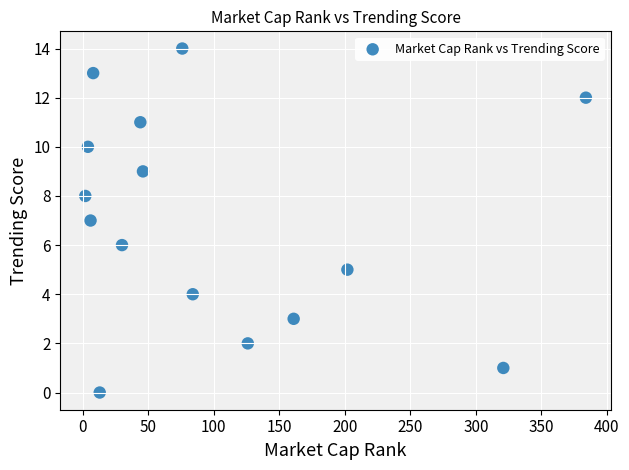

What is the range of Y values (max minus min)?

14